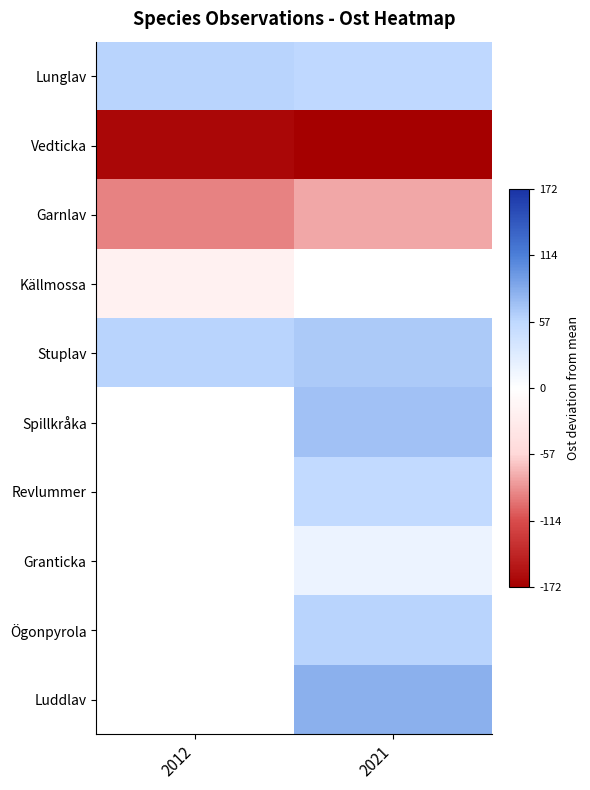

Which series has the largest total across all categories?

Stuplav